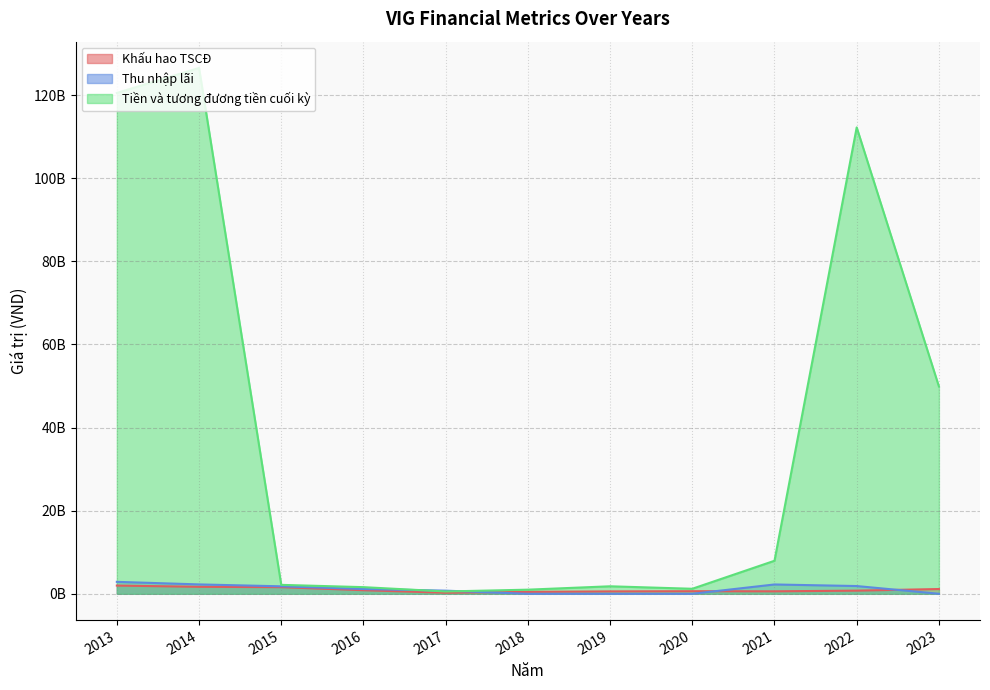

Which series has the widest spread of values?

Tiền và tương đương tiền cuối kỳ